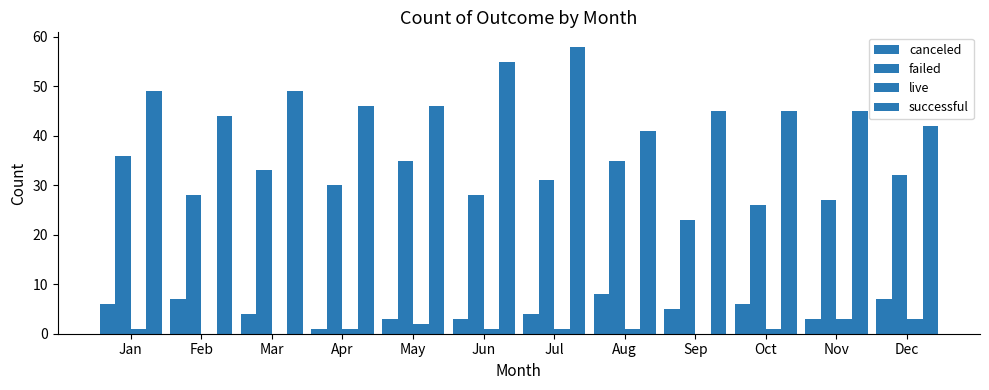

How many distinct data groups are displayed?

4